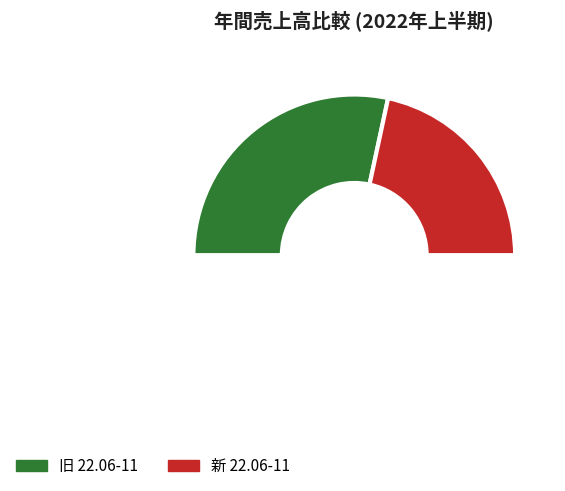

What is the change in value from 旧 22.06-11 to 新 22.06-11?

-1060